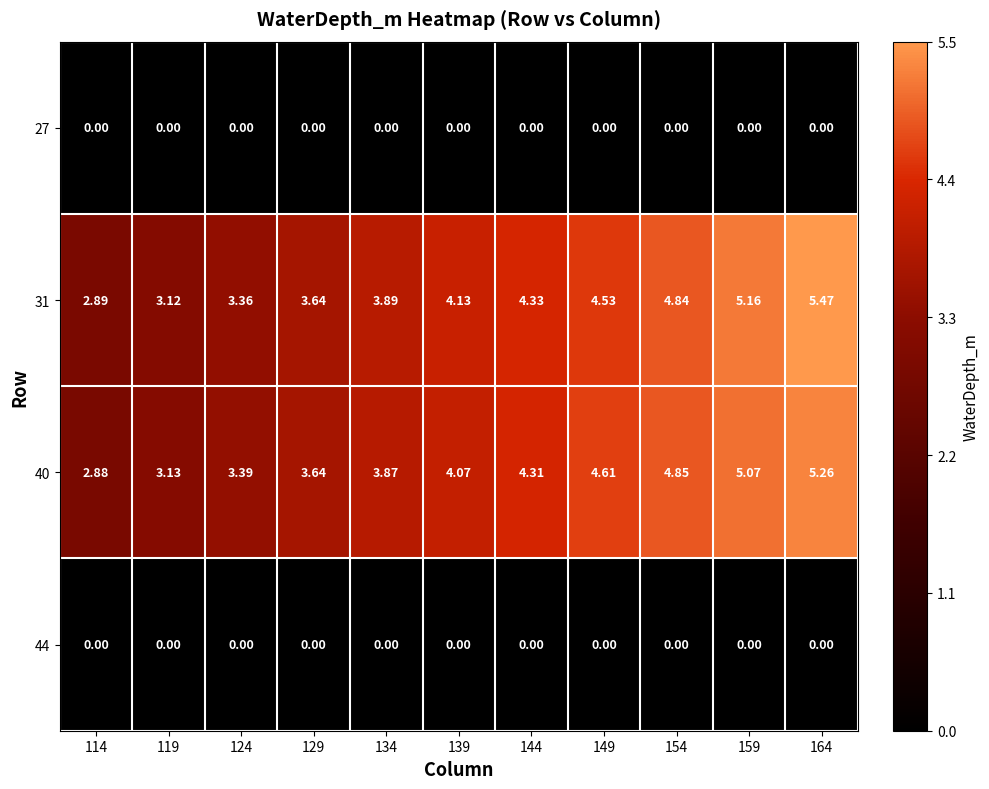

Reading left to right, extract all data points from this chart.

27: 114=0.0	119=0.0	124=0.0	129=0.0	134=0.0	139=0.0	144=0.0	149=0.0	154=0.0	159=0.0	164=0.0
31: 114=2.9	119=3.1	124=3.4	129=3.6	134=3.9	139=4.1	144=4.3	149=4.5	154=4.8	159=5.2	164=5.5
40: 114=2.9	119=3.1	124=3.4	129=3.6	134=3.9	139=4.1	144=4.3	149=4.6	154=4.8	159=5.1	164=5.3
44: 114=0.0	119=0.0	124=0.0	129=0.0	134=0.0	139=0.0	144=0.0	149=0.0	154=0.0	159=0.0	164=0.0